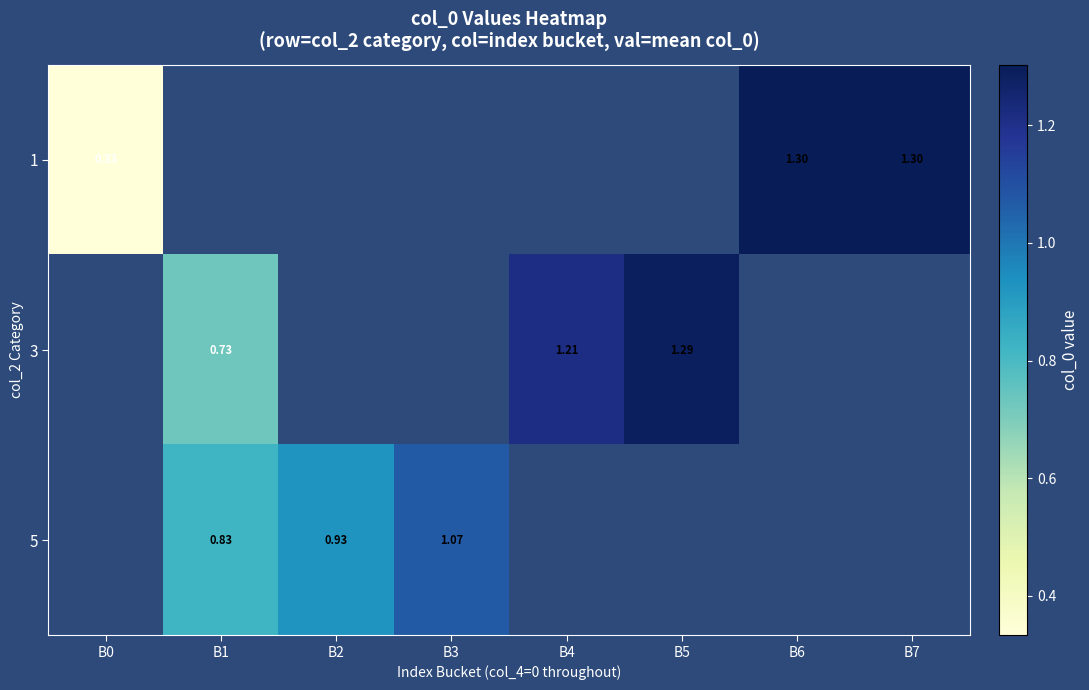

Is the value of 1 at B6 greater than the value of 5 at B3?

Yes